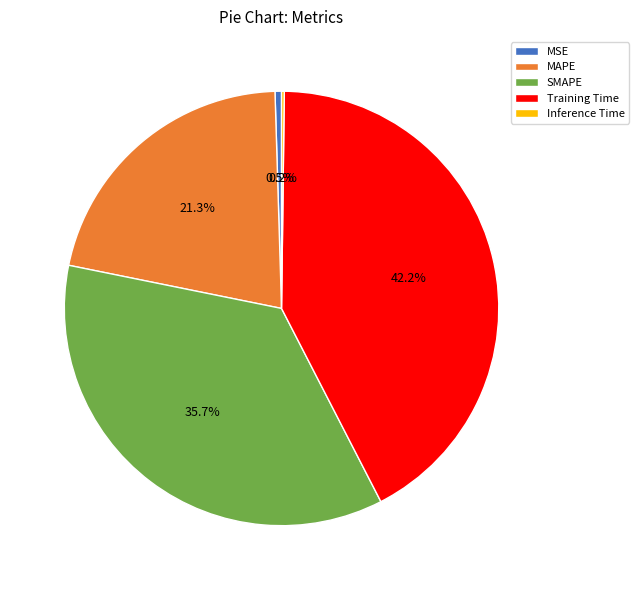

Combined, do Training Time and SMAPE account for over 50%?

Yes